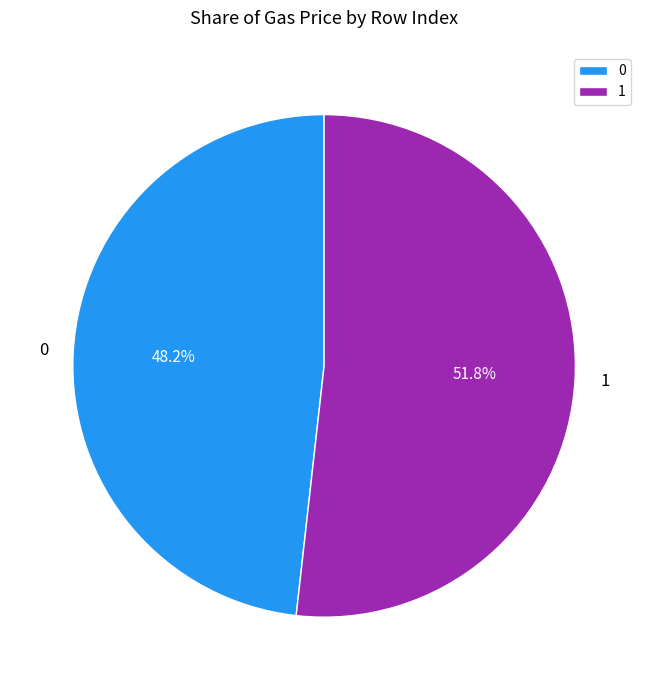

True or false: 1 accounts for 64% of the total.

False